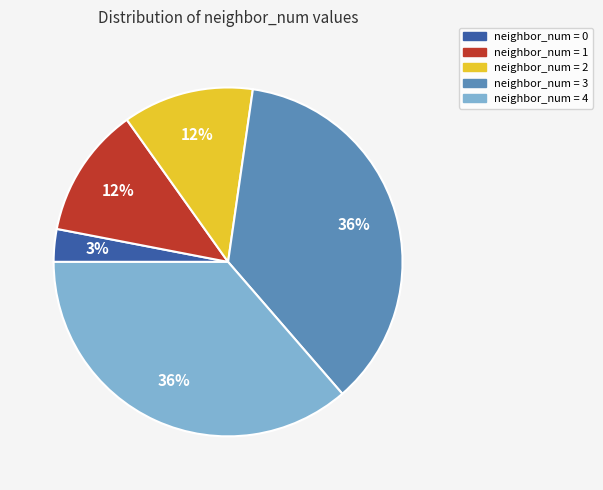

Is there any slice that represents more than half of the pie?

No